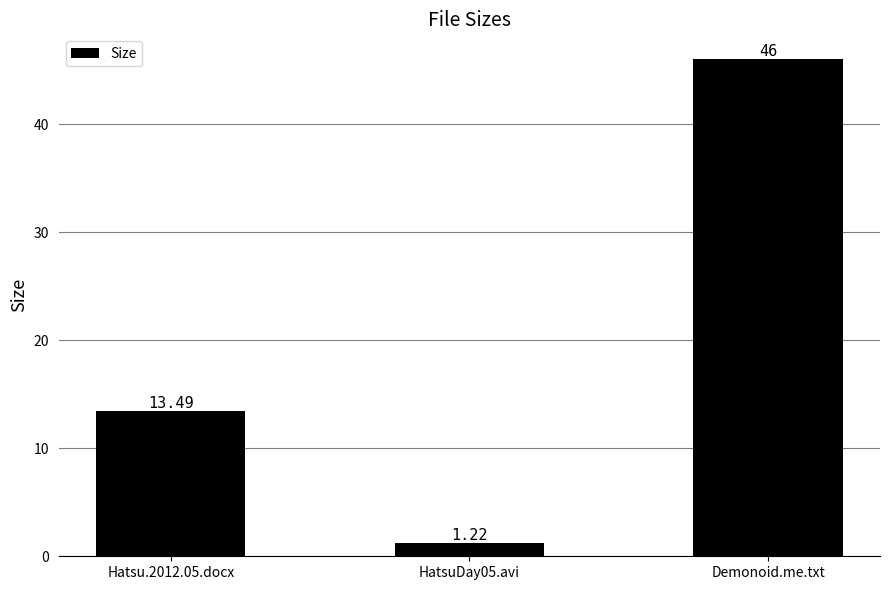

How many distinct data groups are displayed?

1